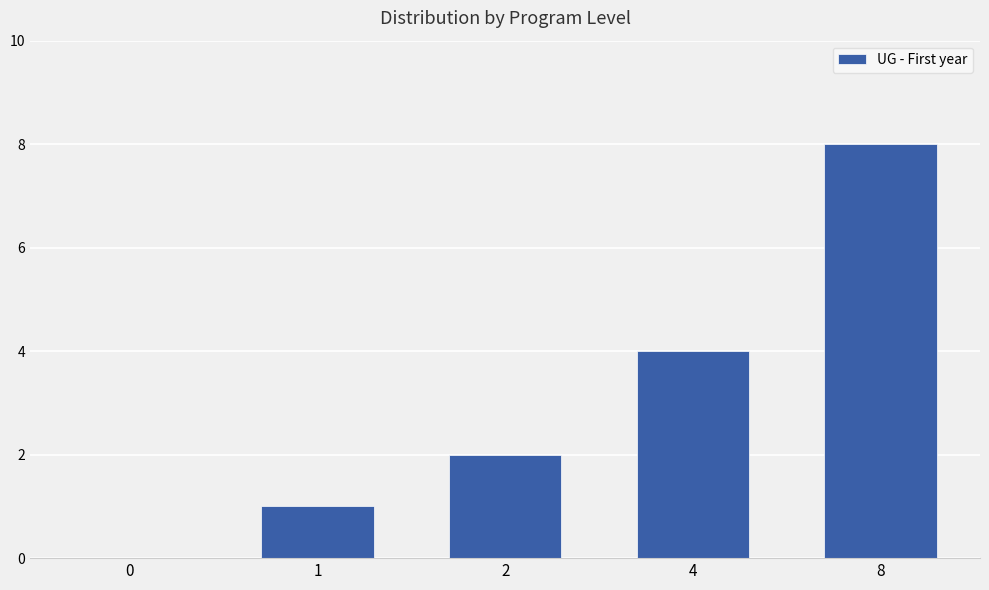

What is the sum of all values?

15